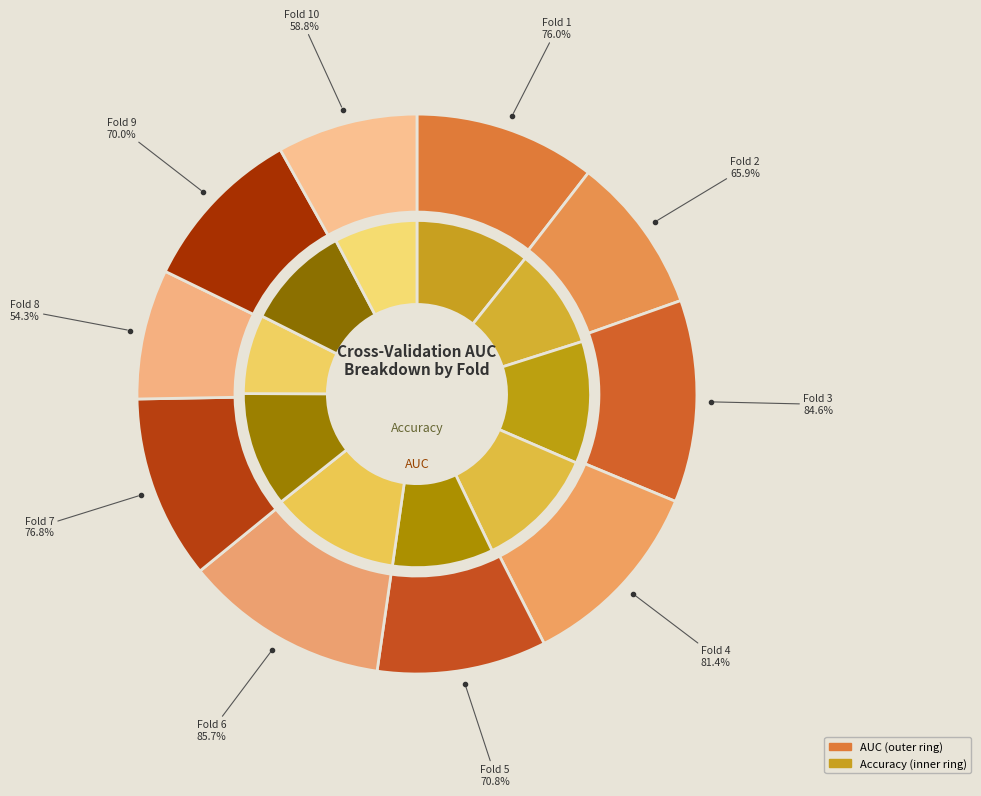

How many segments does this pie chart have?

10